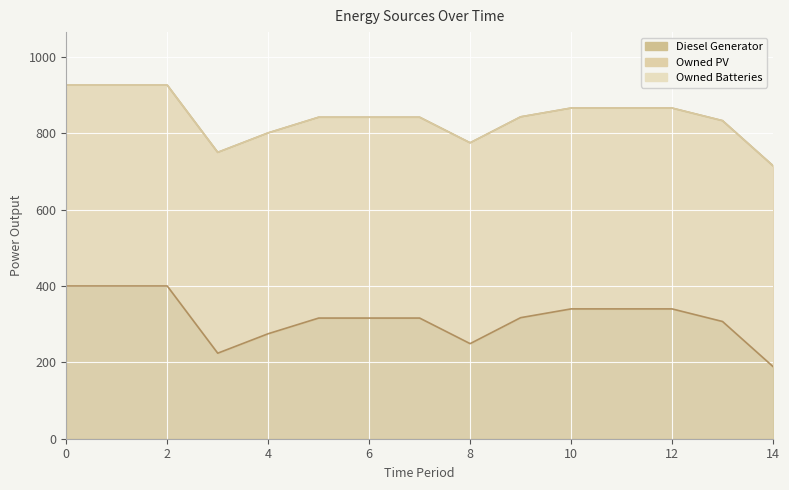

What is the difference between the maximum and minimum values in the Diesel Generator series?

211